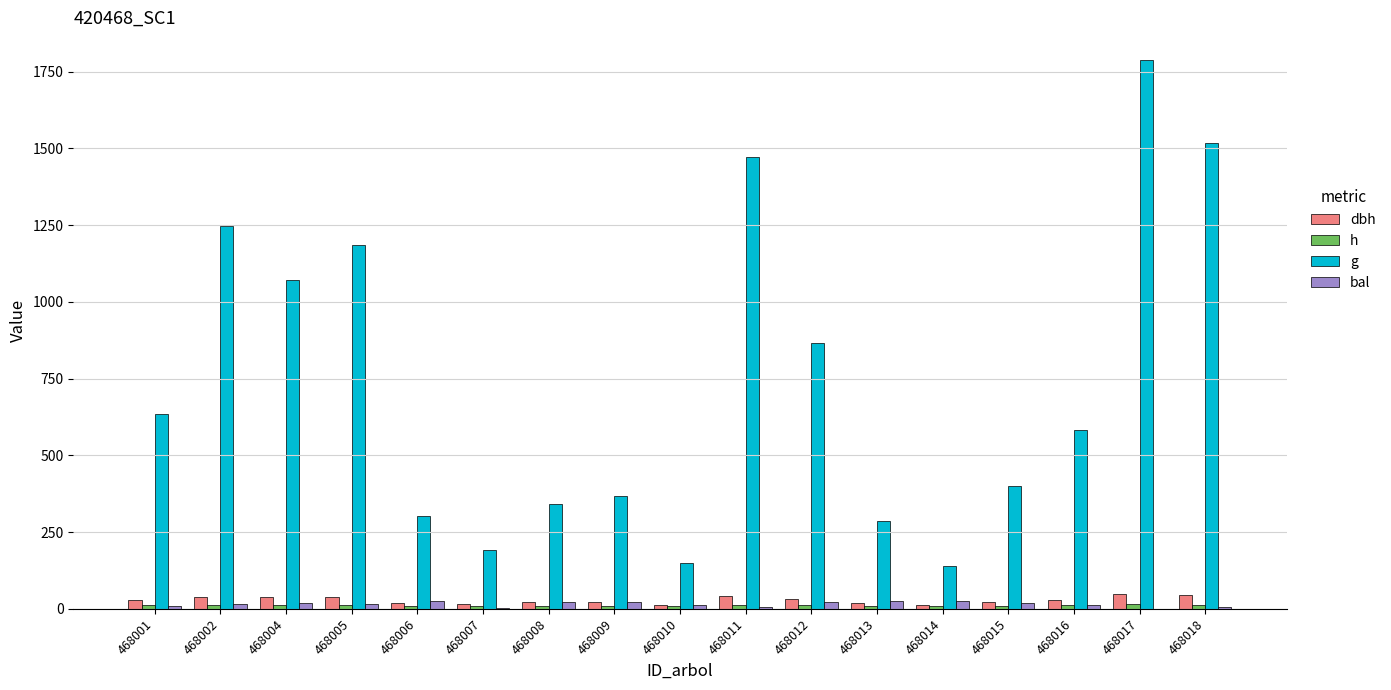

The value of g at 468007 is 192.2. True or false?

True